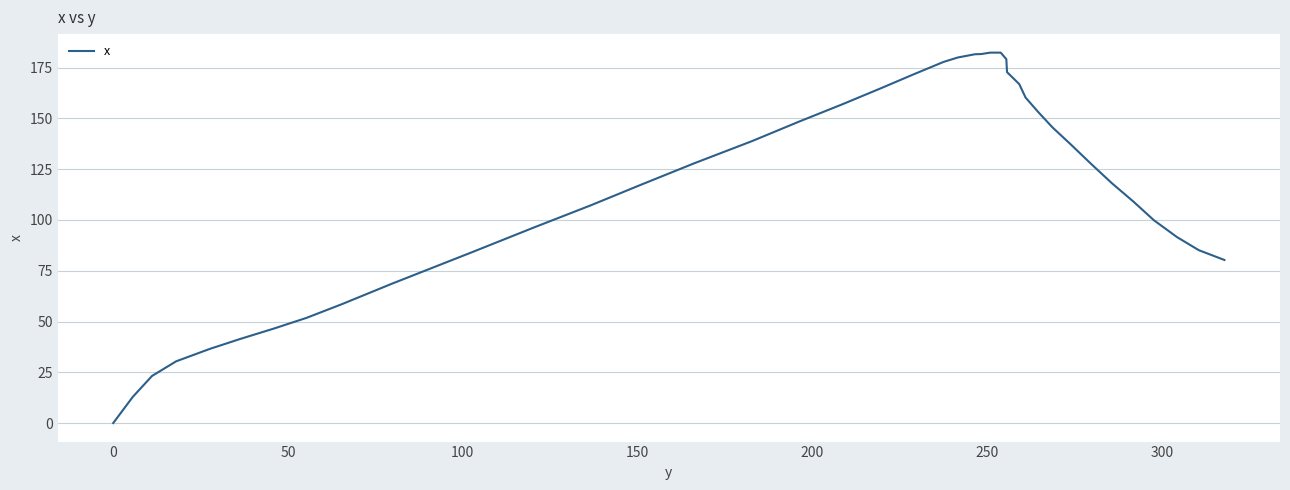

What is the greatest value displayed?

182.4